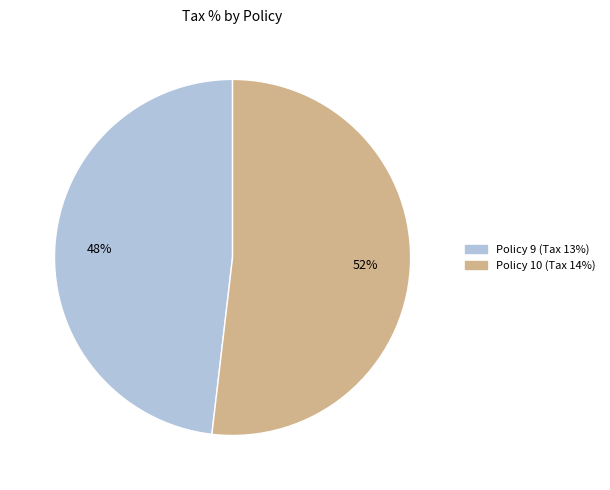

True or false: Policy 10 accounts for 52% of the total.

True